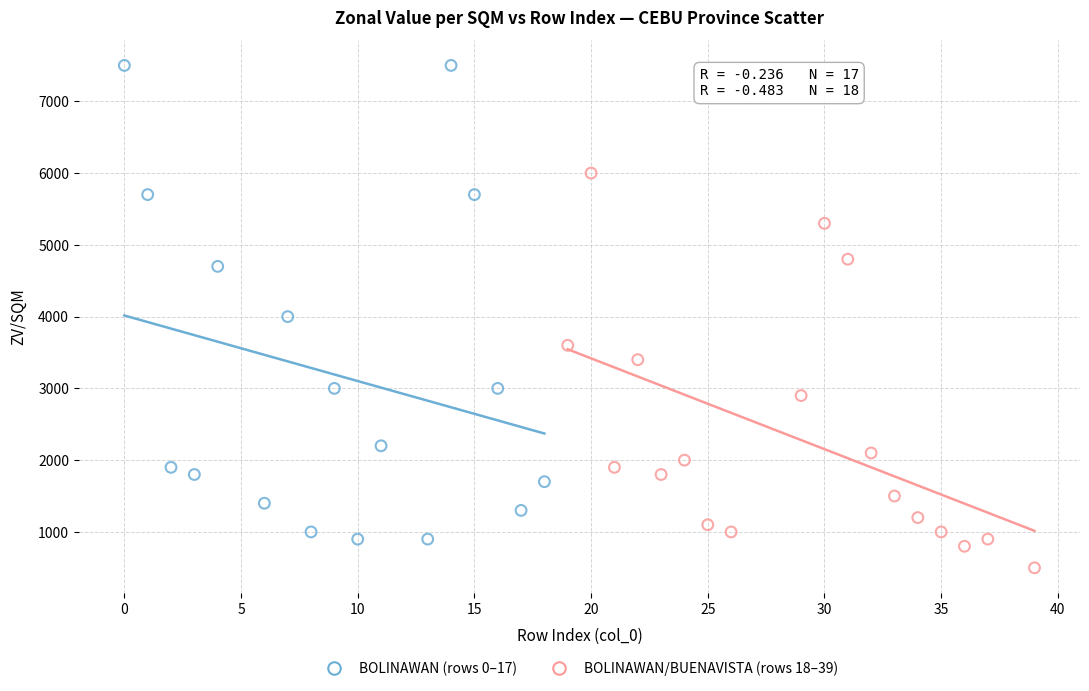

Which series has the largest Y range (max minus min)?

BOLINAWAN (rows 0–17)